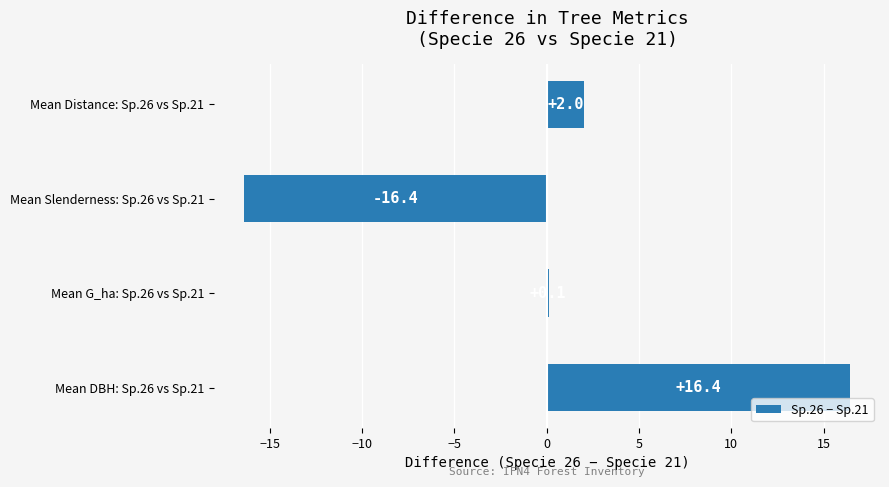

Is it true that the value at Mean Distance: Sp.26 vs Sp.21 is 2.0?

True